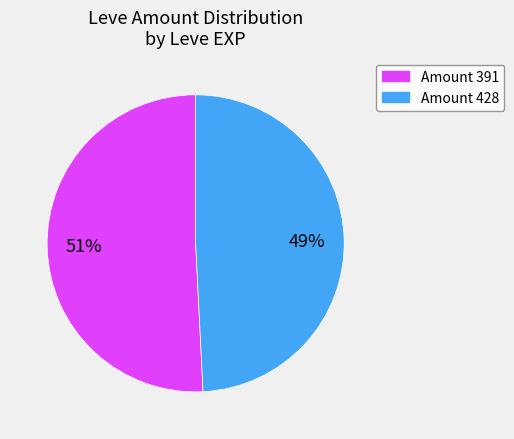

Does any single category account for the majority?

Yes